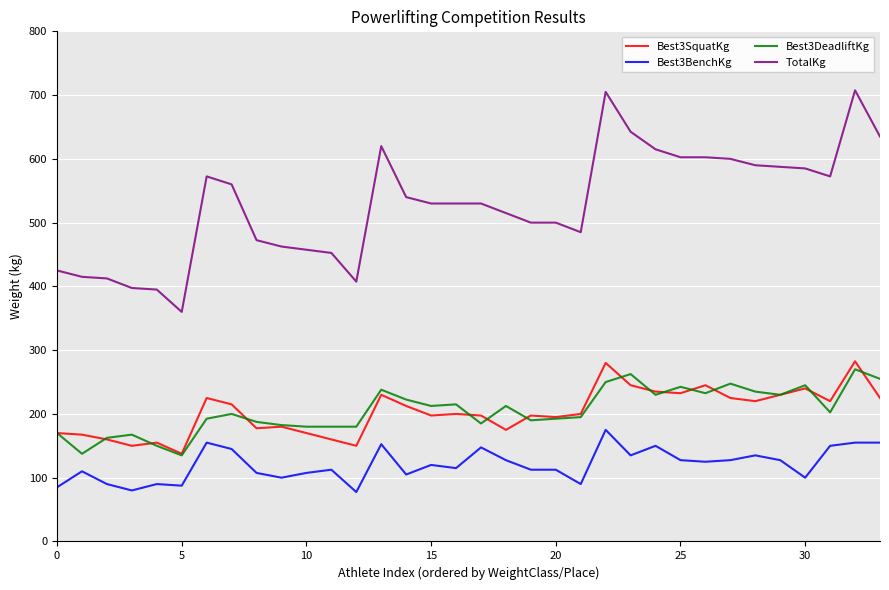

Which series has the largest total across all categories?

TotalKg